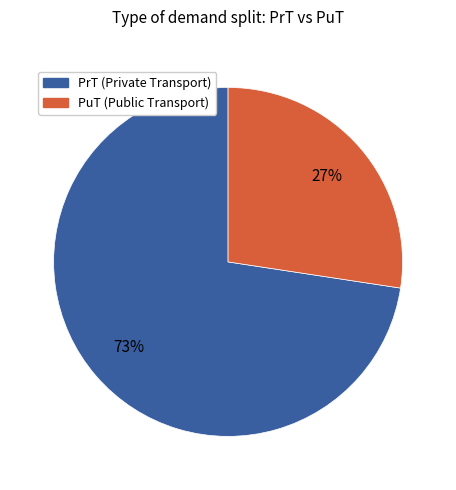

Is there a majority slice in this chart?

Yes